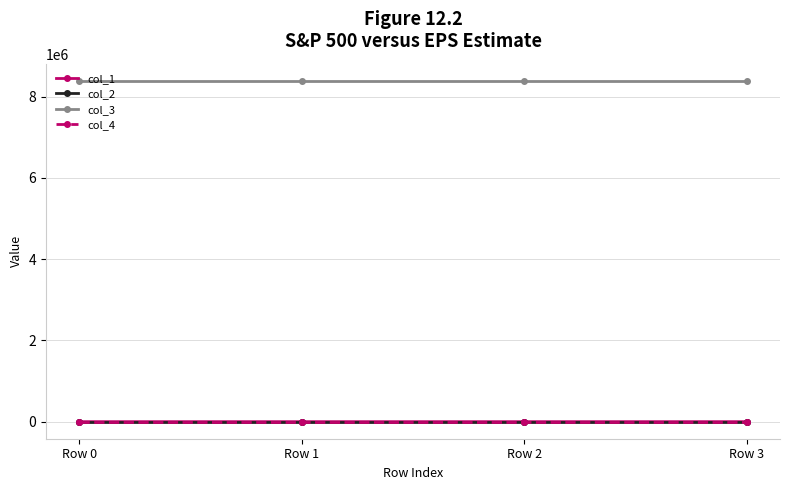

In col_1, how many points are higher than both neighbors (excluding endpoints)?

1